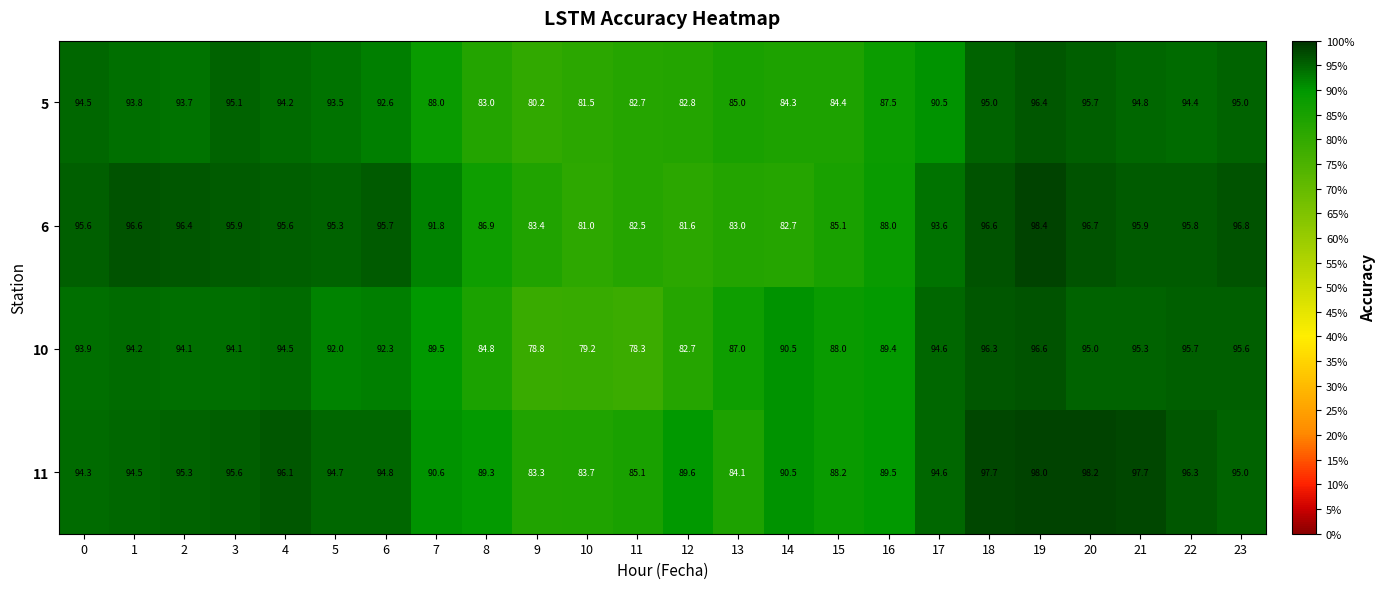

Which series has the largest total across all categories?

11